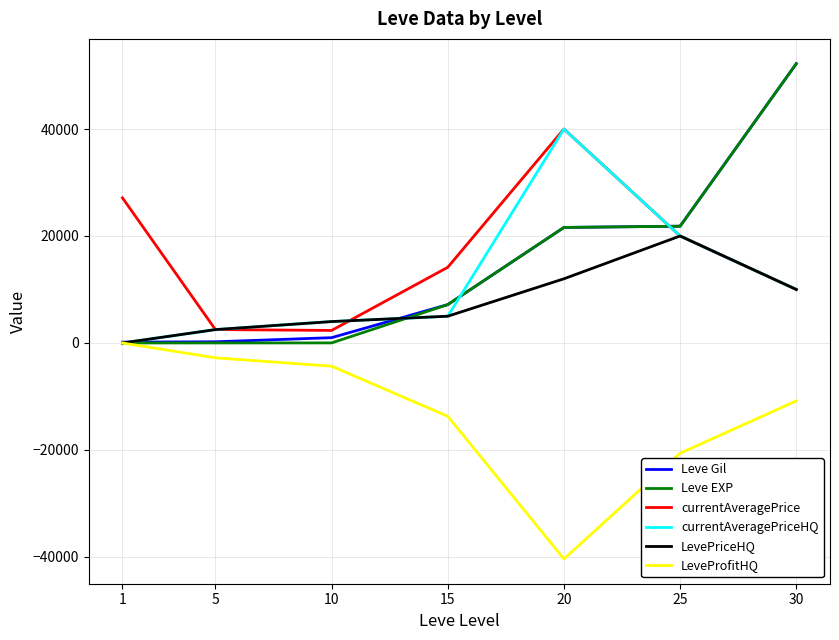

What is the greatest value displayed?

52220